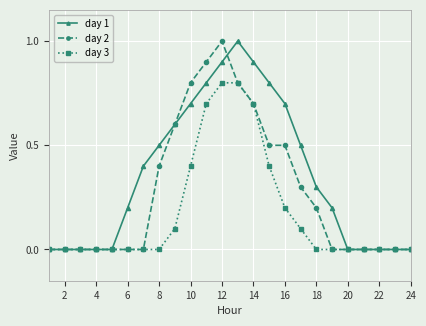

Is this an area chart (filled region under the line)?

No